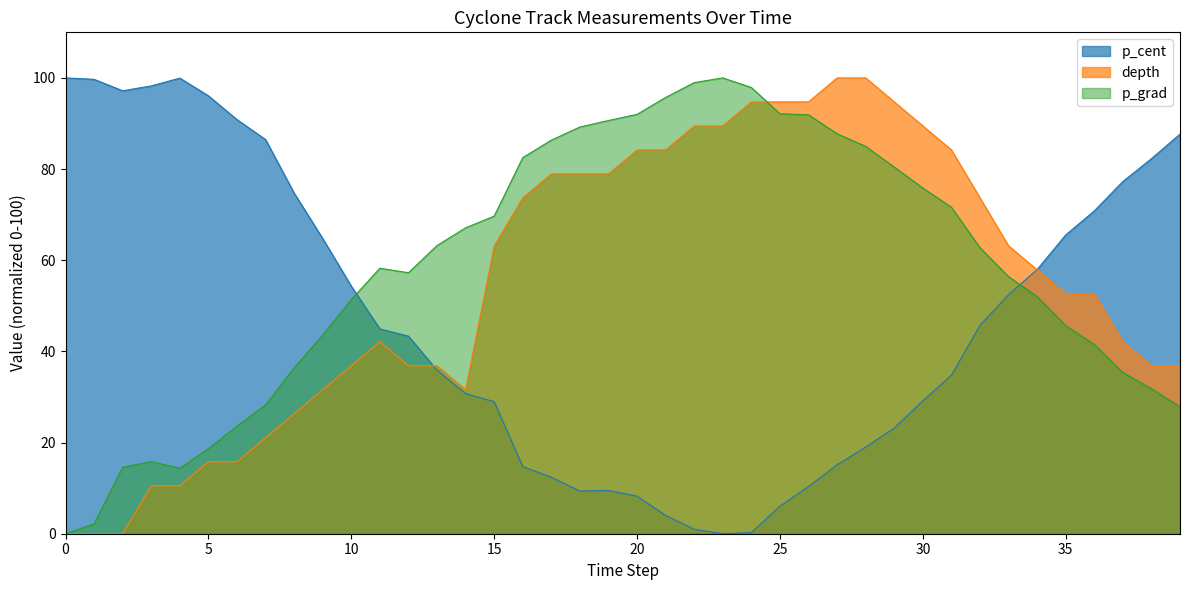

List the series in order of their peak value, highest first.

p_cent, depth, p_grad